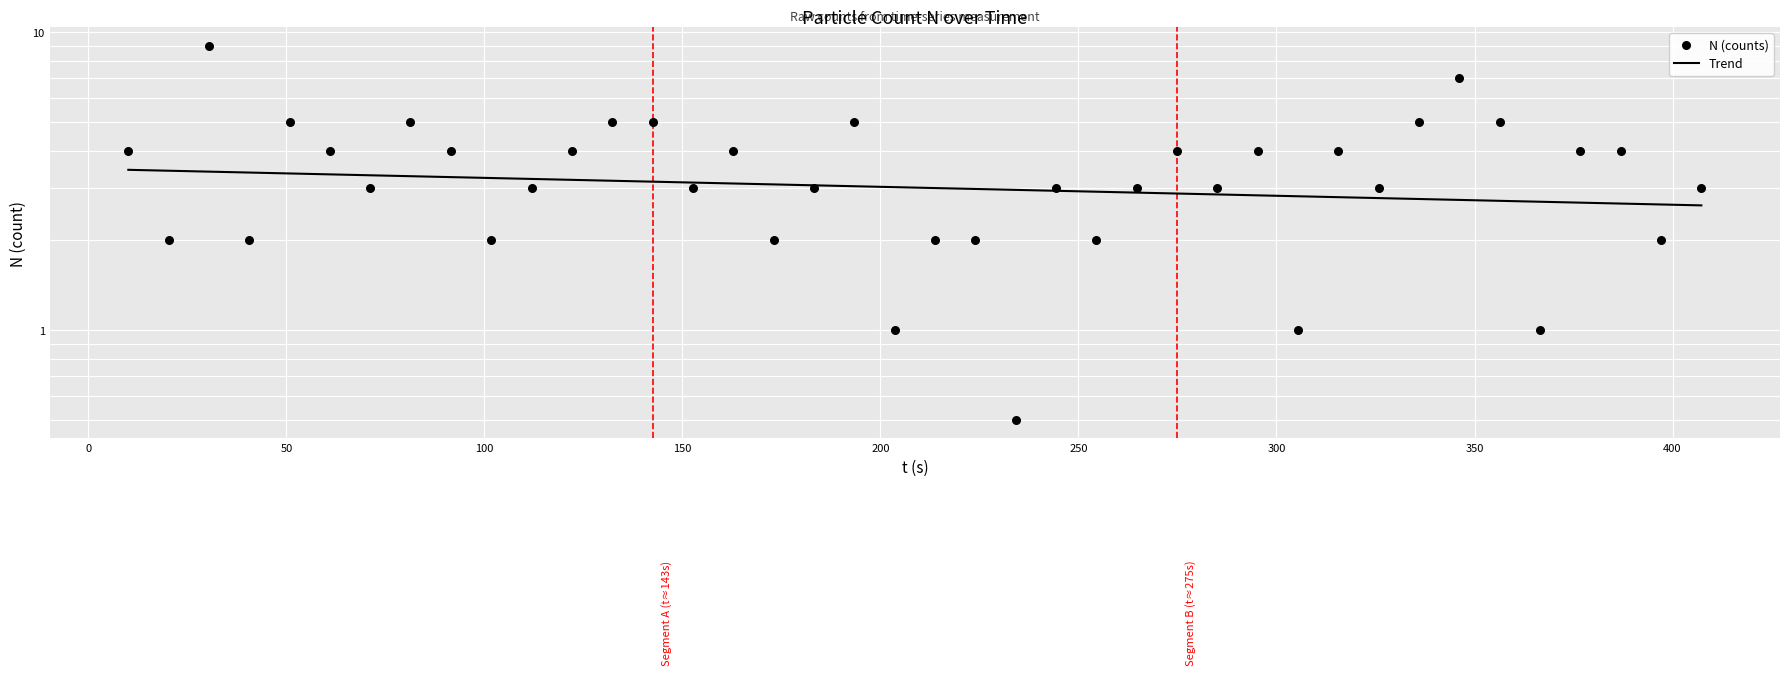

Which series contains the lowest Y value?

N (counts)